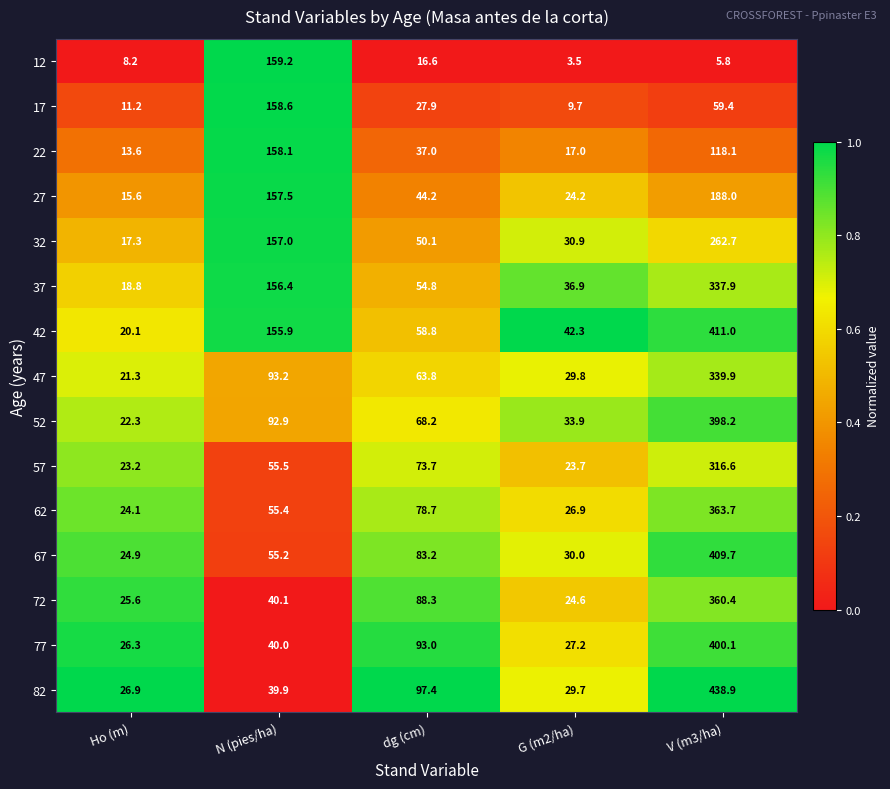

Which series changed the most between N (pies/ha) and G (m2/ha)?

12